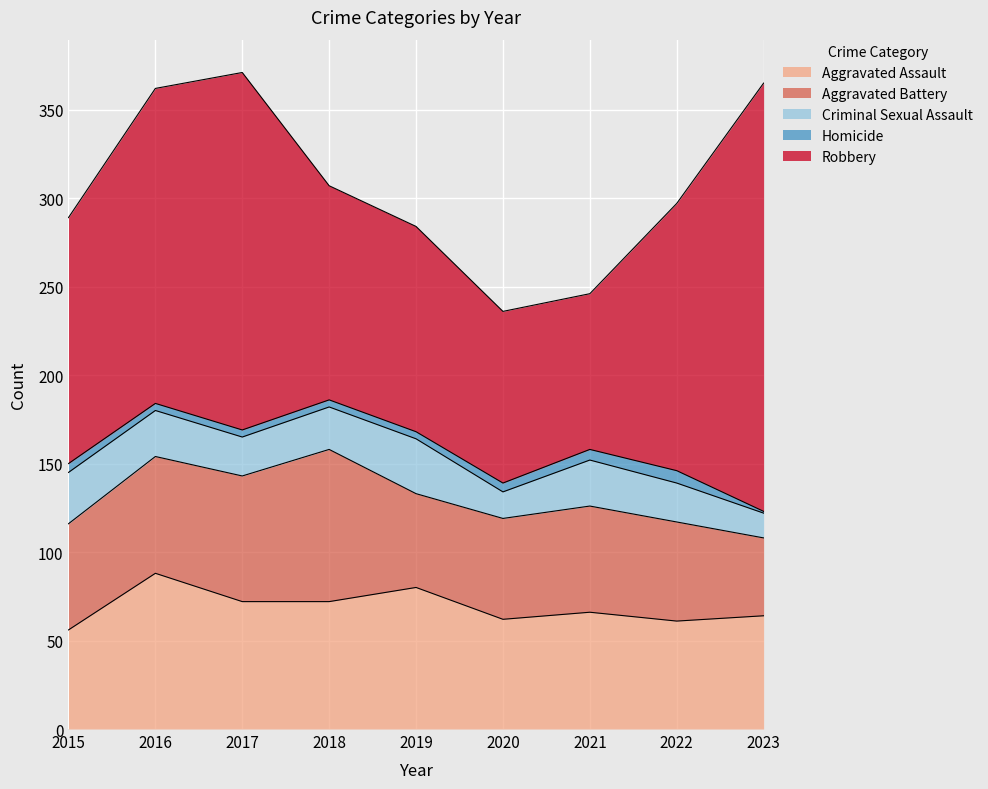

Rank the categories by Robbery value from highest to lowest.

2023, 2017, 2016, 2022, 2015, 2018, 2019, 2020, 2021